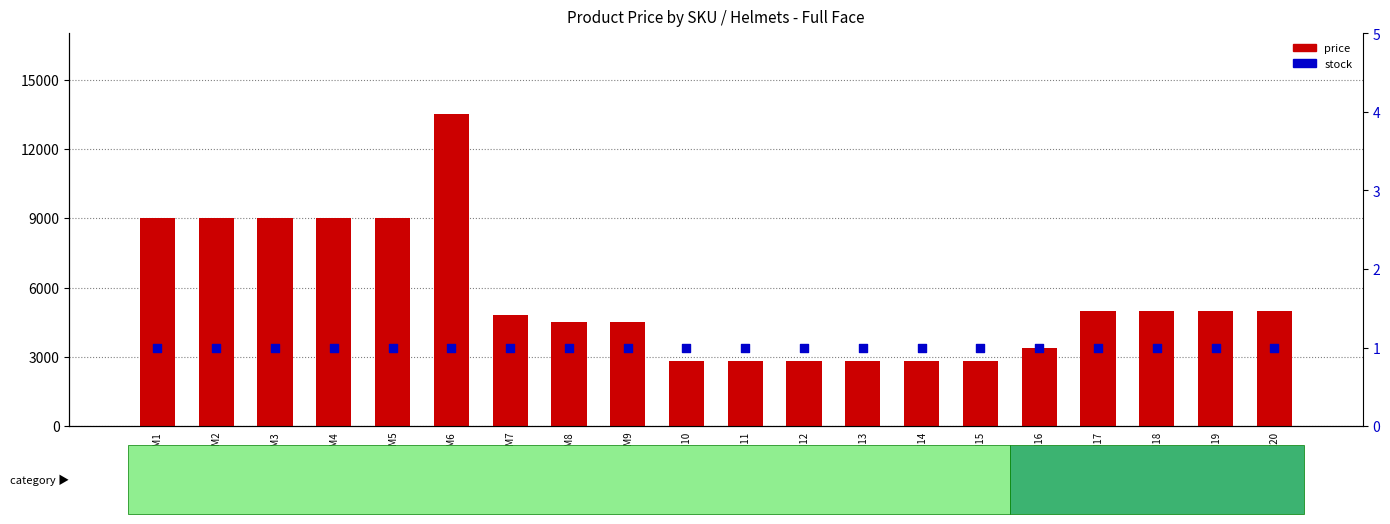

At which category is the sum across all series the highest?

RM6